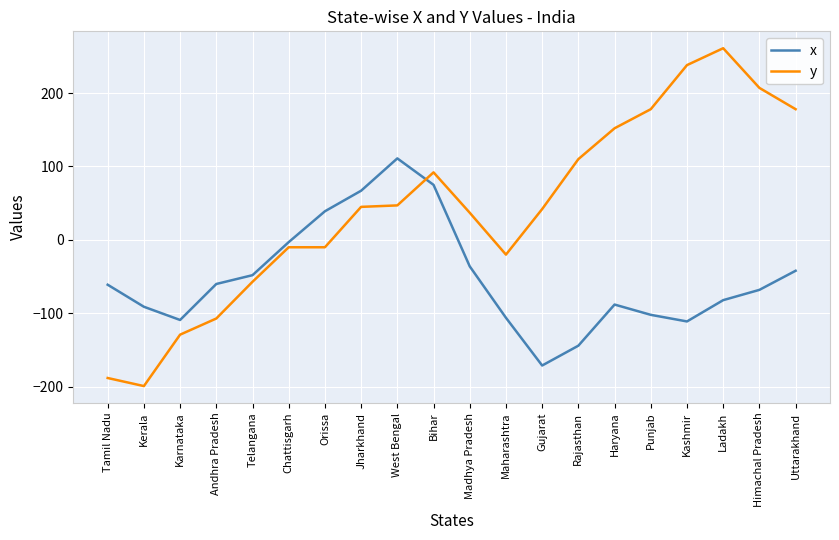

What value does the y series have at West Bengal?

47